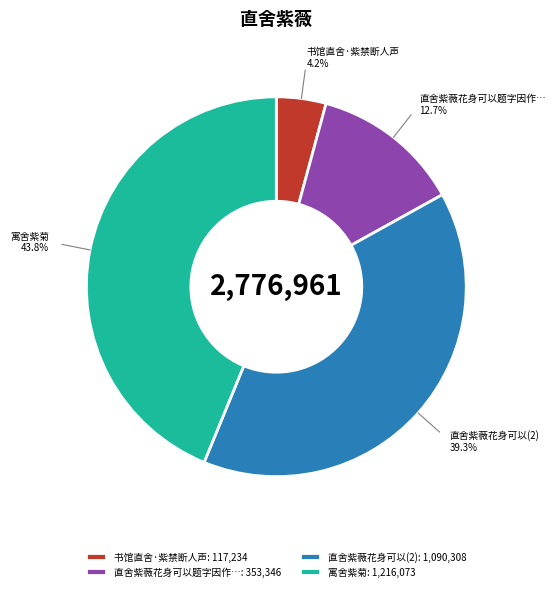

How many segments does this pie chart have?

4